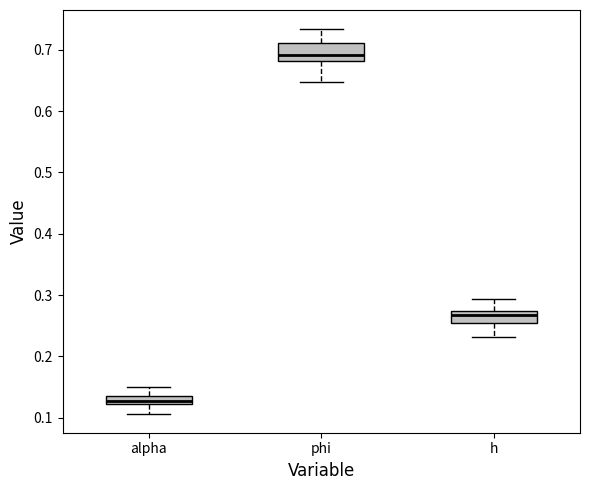

Where does the lower whisker of the box for h end on the y-axis? The values are not printed on the chart, so give them approximately, as read against the axis.

0.23